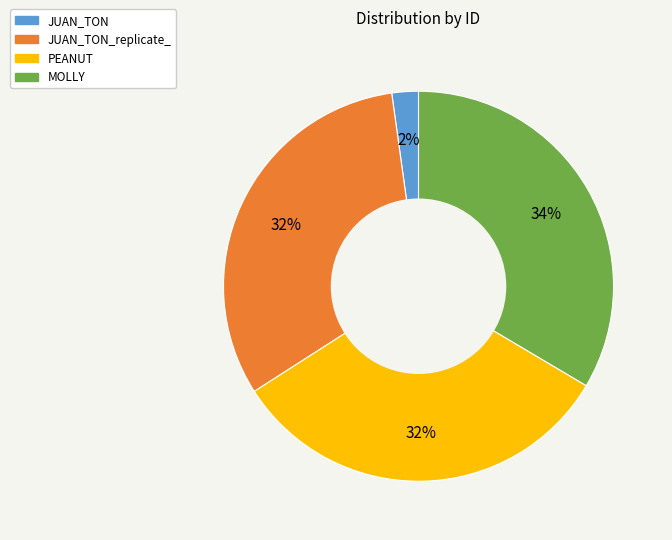

To the nearest percent, what is the average slice percentage?

25%